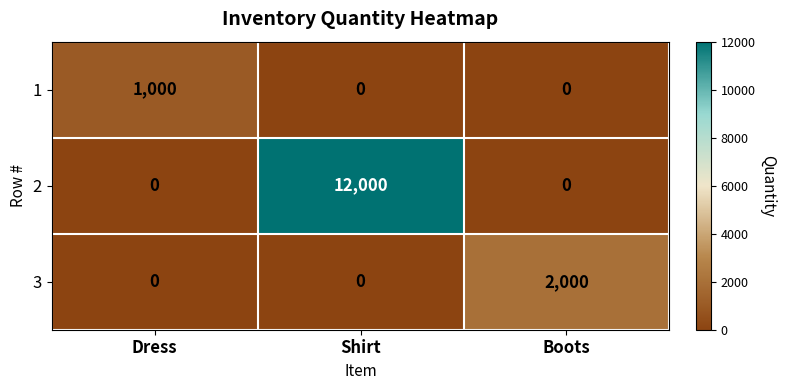

What is the maximum value shown in the chart?

12000